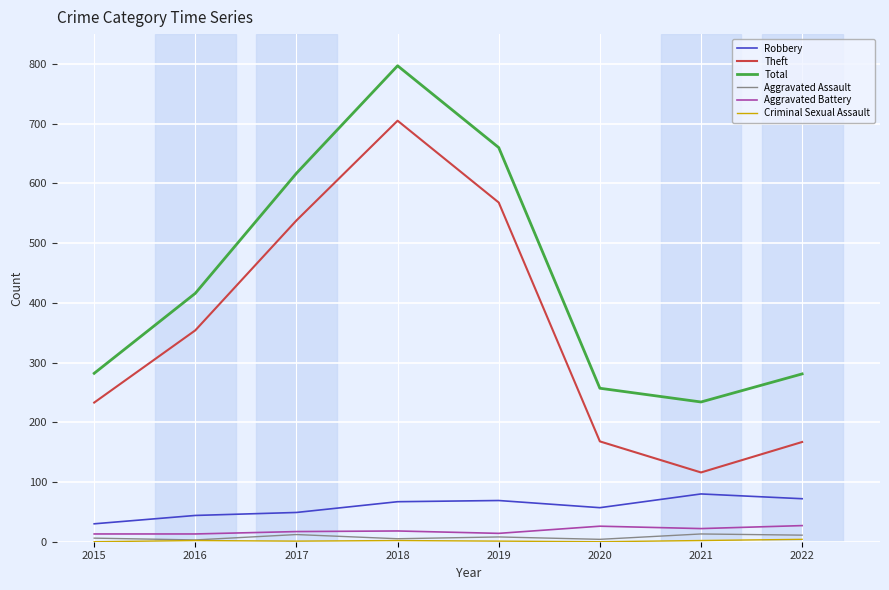

Where is Robbery nearest to the value 55?

2020